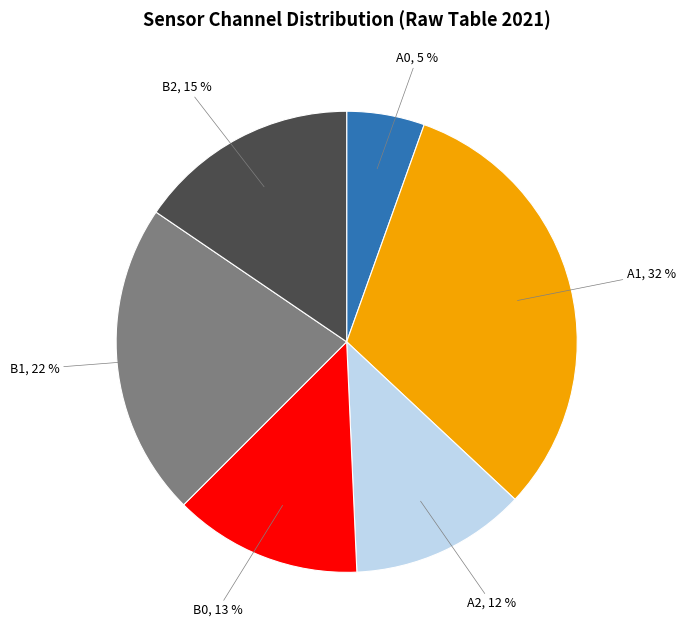

To the nearest percent, what is the average slice percentage?

17%